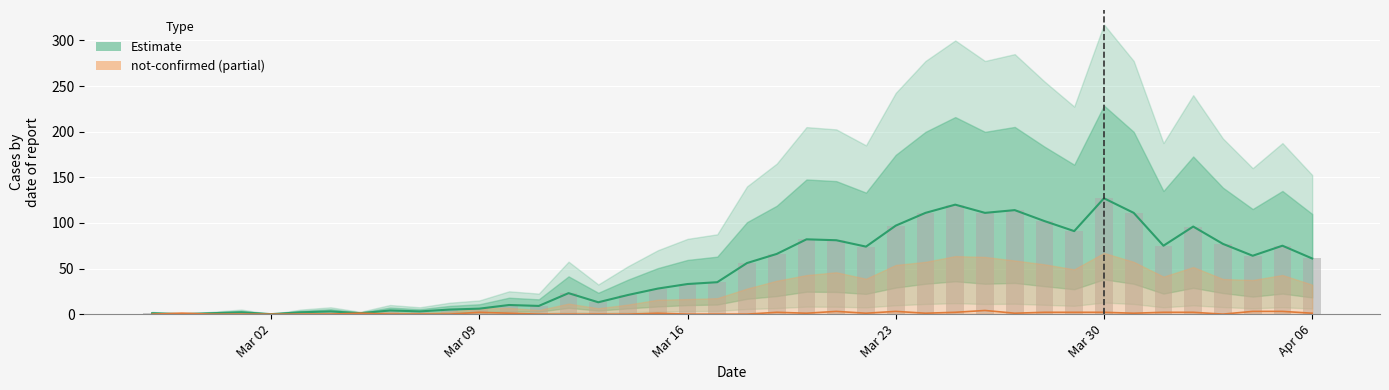

How many groups of bars are there?

40